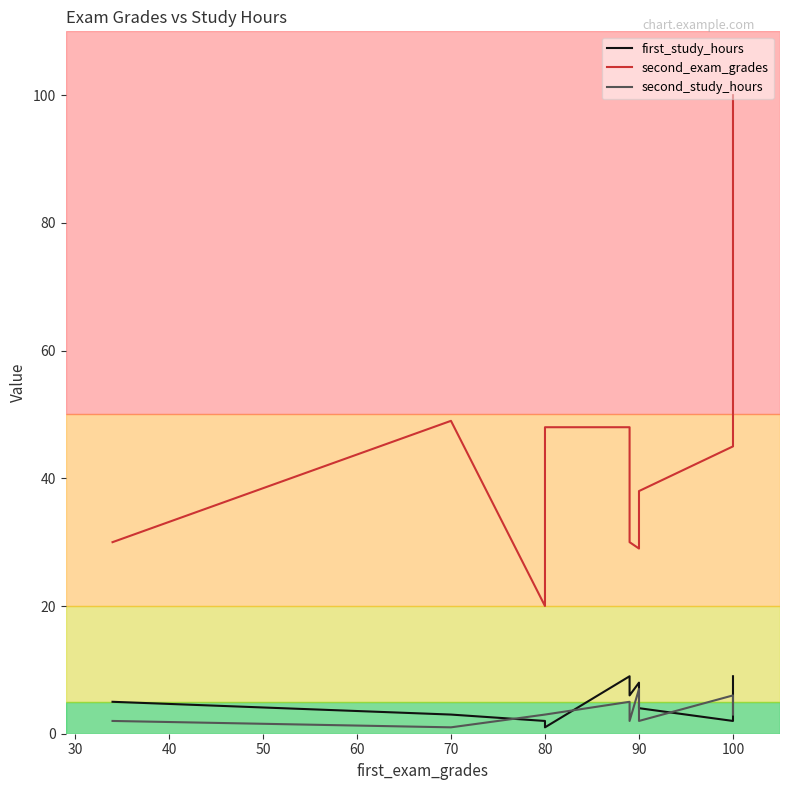

What is the value of the second_study_hours point at the 7th from the left?

7